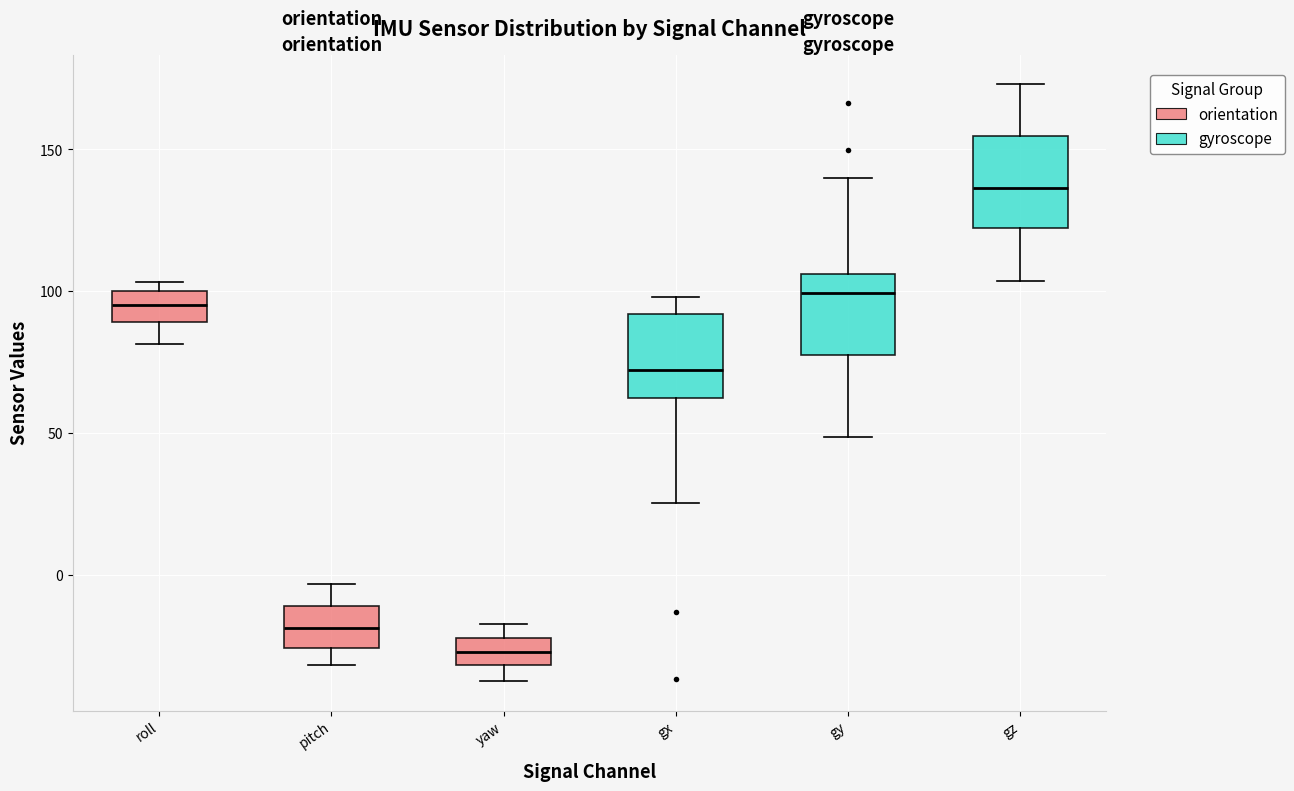

Reading left to right, transcribe this box plot: for each box, give where its median line is, the range the box spans, and where its two whiskers end, as read against the y-axis. The values are not printed on the chart, so give them approximately, as read against the axis.

roll: median 95, box 90 to 100, whiskers 80 to 105
pitch: median -20, box -25 to -10, whiskers -30 to -5
yaw: median -25, box -30 to -20, whiskers -35 to -15
gx: median 70, box 65 to 90, whiskers 25 to 100
gy: median 100, box 80 to 105, whiskers 50 to 140
gz: median 135, box 120 to 155, whiskers 105 to 175